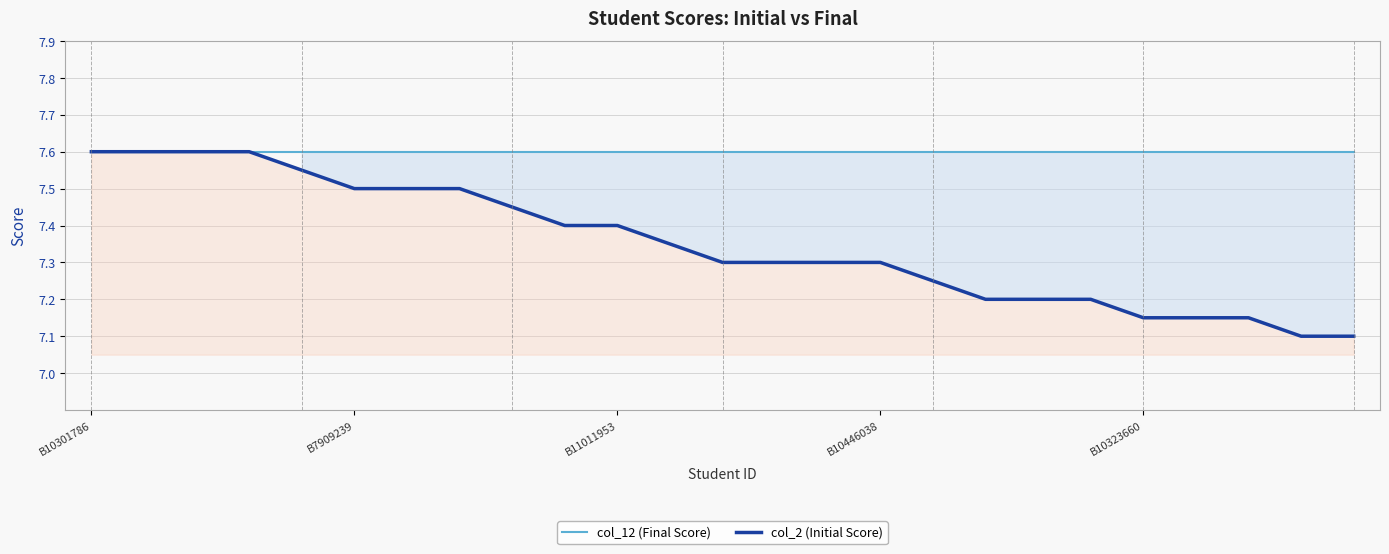

What is the average value of the col_2 (Initial Score) series?

7.3